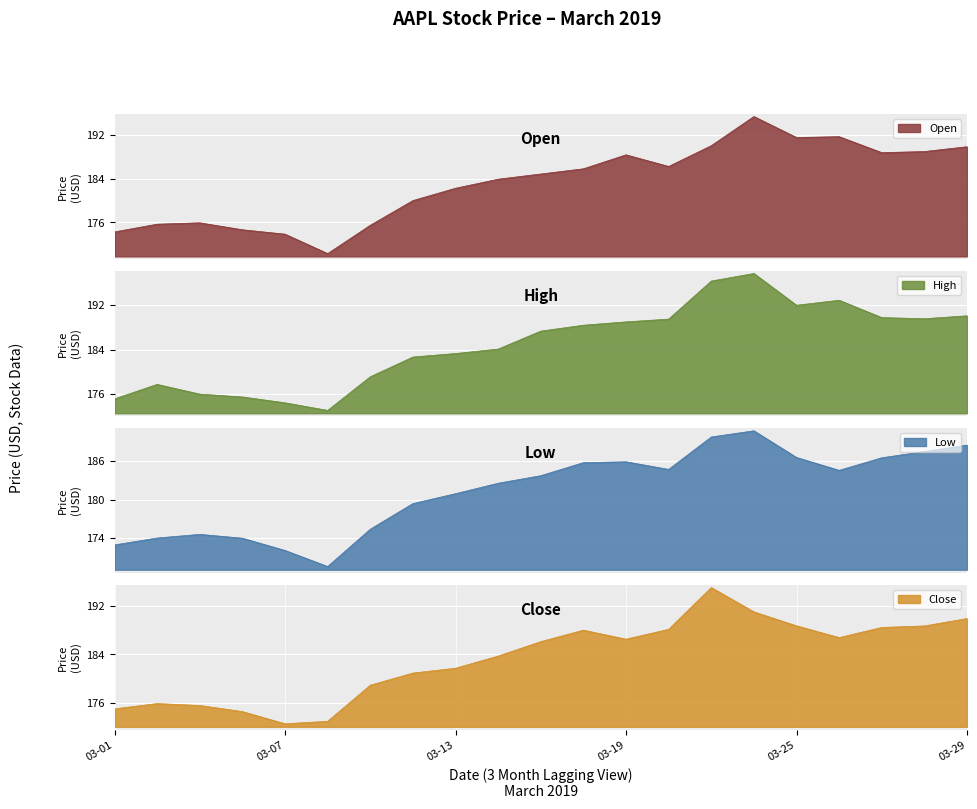

Reading right to left, transcribe all the data shown in this chart.

Open: 189.8	188.9	188.8	191.7	191.5	195.3	190.0	186.2	188.3	185.8	184.8	183.9	182.2	180.0	175.5	170.3	173.9	174.7	175.9	175.7	174.3
High: 190.1	189.6	189.8	192.9	192.0	197.7	196.3	189.5	189.0	188.4	187.3	184.1	183.3	182.7	179.1	173.1	174.4	175.5	176.0	177.8	175.2
Low: 188.5	187.5	186.6	184.6	186.6	190.8	189.8	184.7	185.9	185.8	183.7	182.6	180.9	179.4	175.3	169.5	172.0	173.9	174.5	174.0	172.9
Close: 189.9	188.7	188.5	186.8	188.7	191.1	195.1	188.2	186.5	188.0	186.1	183.7	181.7	180.9	178.9	172.9	172.5	174.5	175.5	175.8	175.0